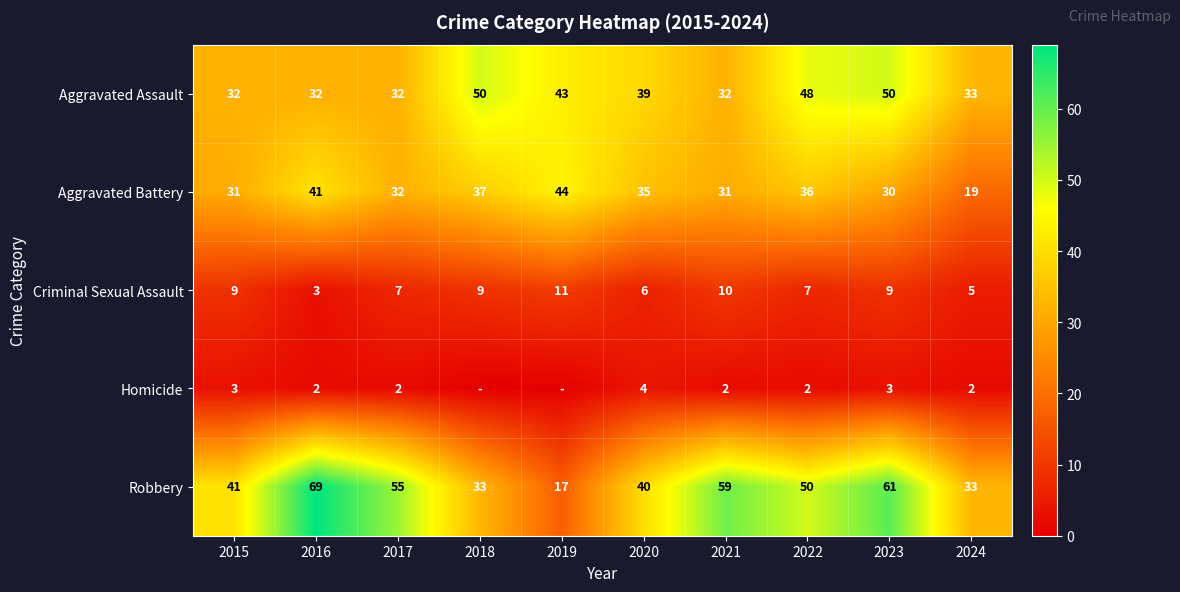

At which category is the sum across all series the highest?

2023